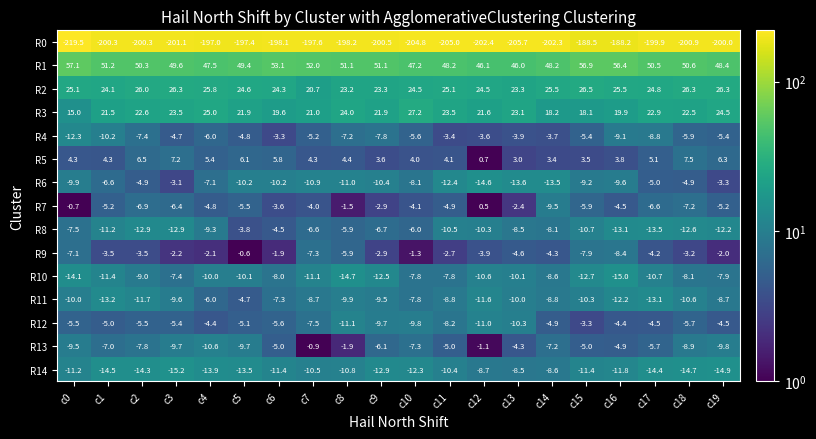

Where is R8 nearest to the value -8?

c14